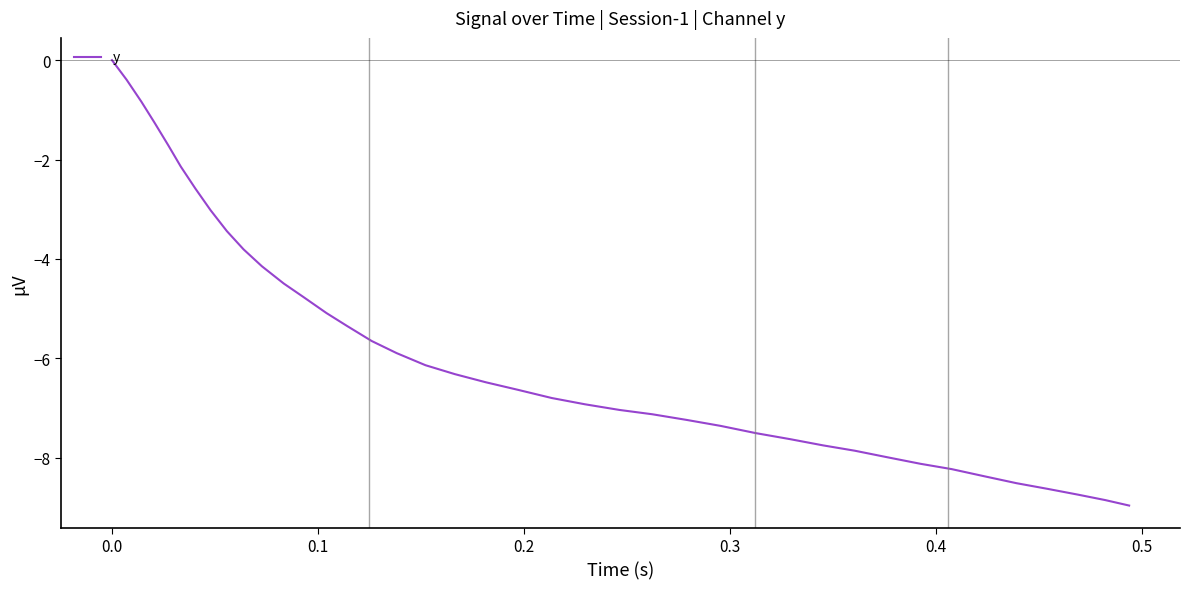

What is the difference between the maximum and minimum values?

9.0